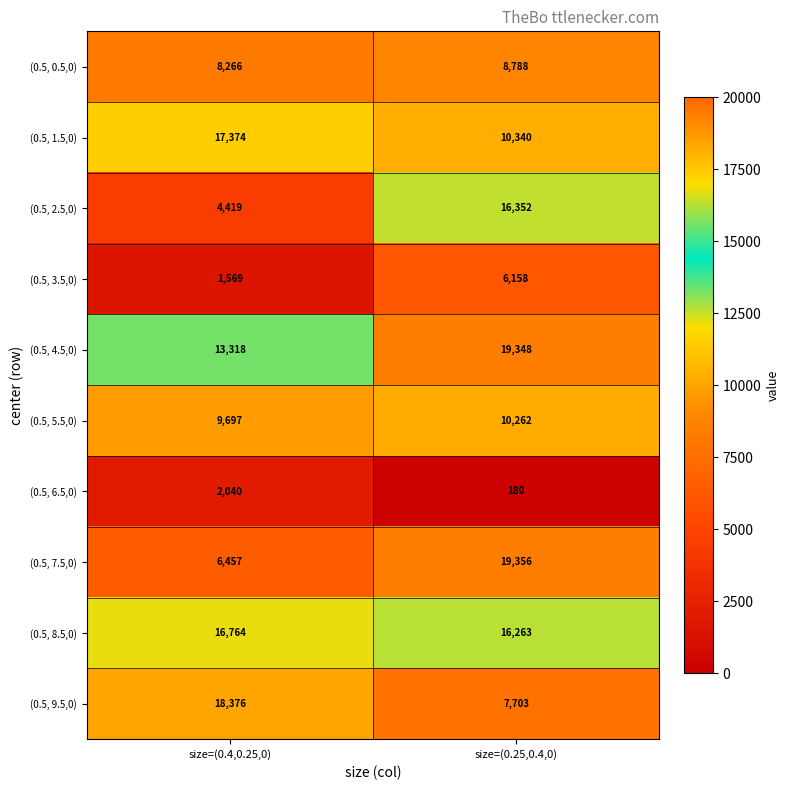

What is the difference between the maximum and minimum values in the (0.5, 3.5,0) series?

4589